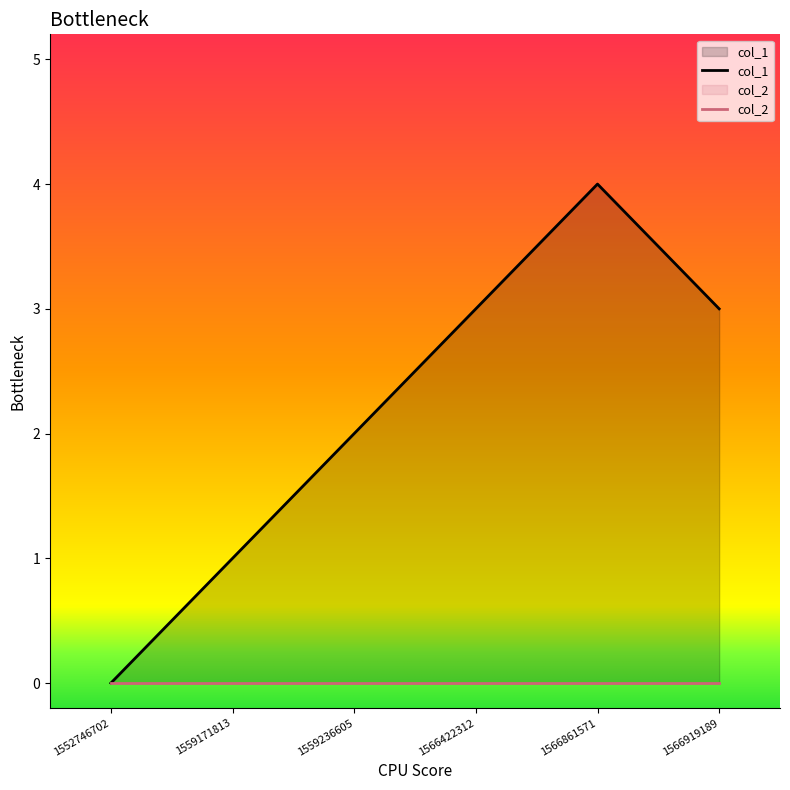

How many data points does each series have?

6